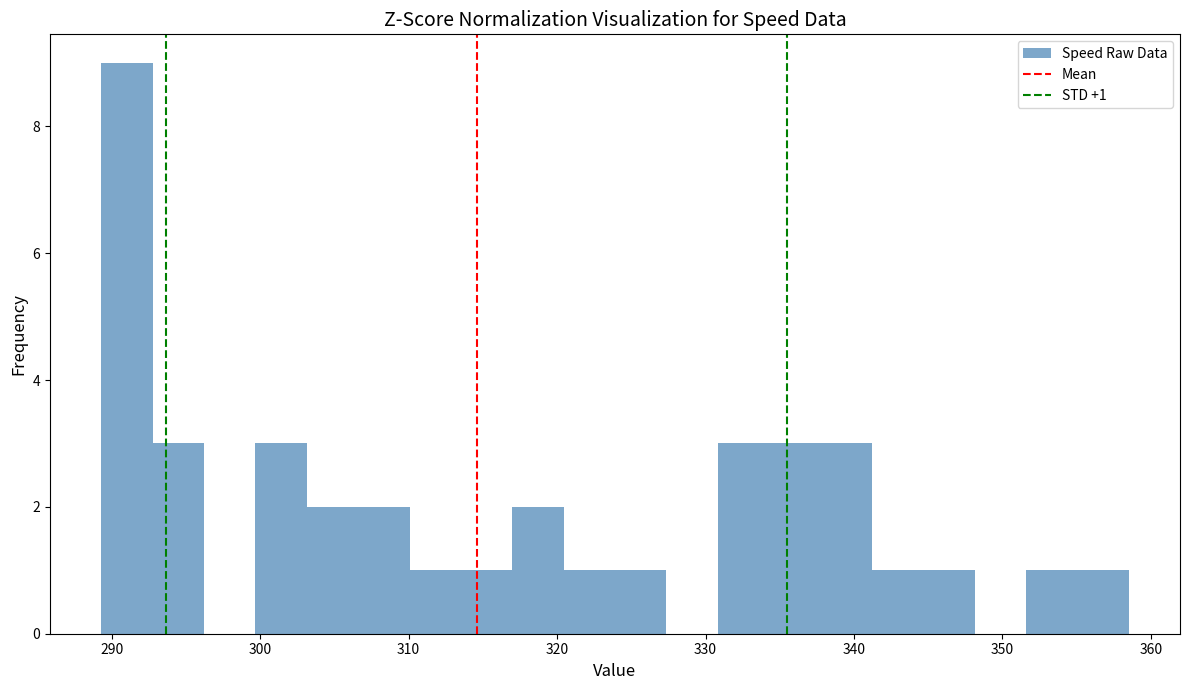

Read against the x-axis, roughly where is the centre of the tallest bar?

291